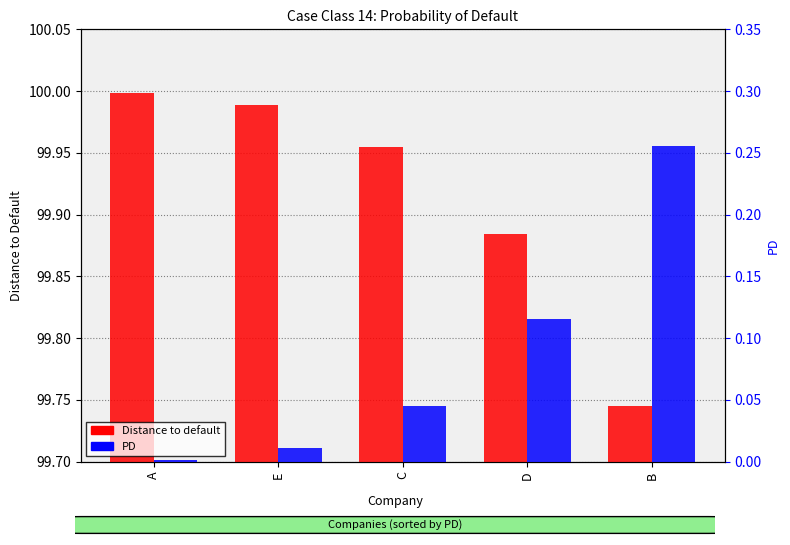

What is the sum of the PD values at C and D?

0.2